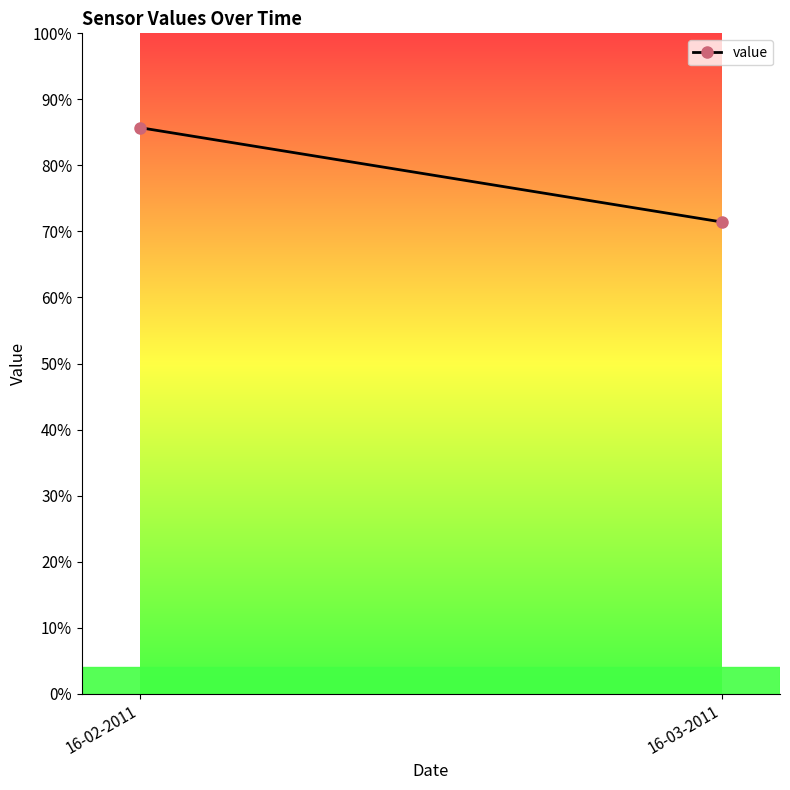

Count the number of categories in the chart.

2